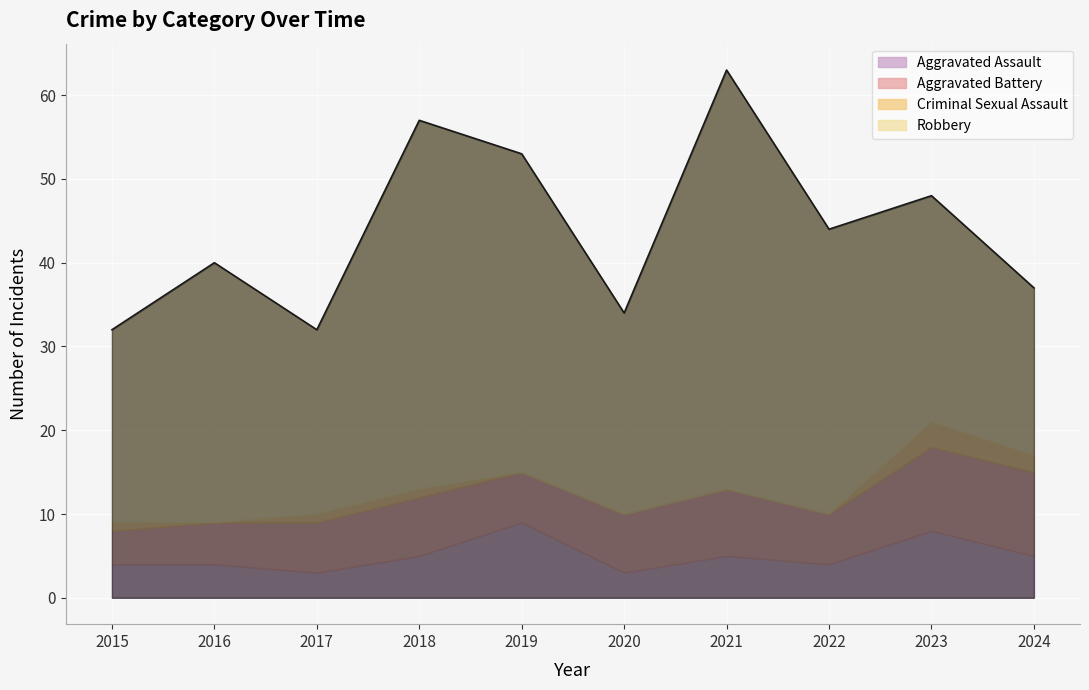

What is the difference between the maximum and second lowest values in the Criminal Sexual Assault series?

3